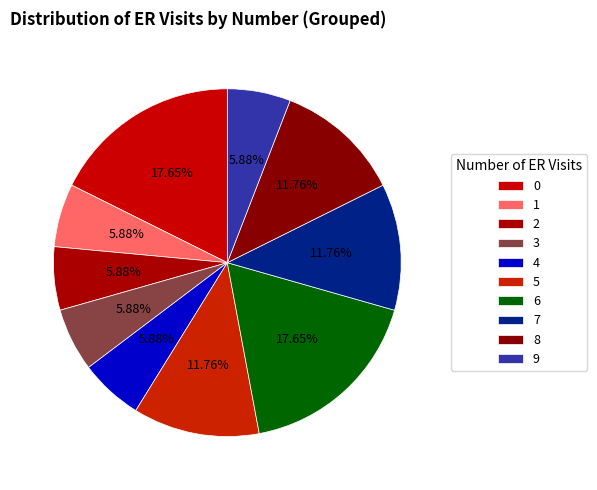

What percentage is the 4 slice, to the nearest percent?

6%